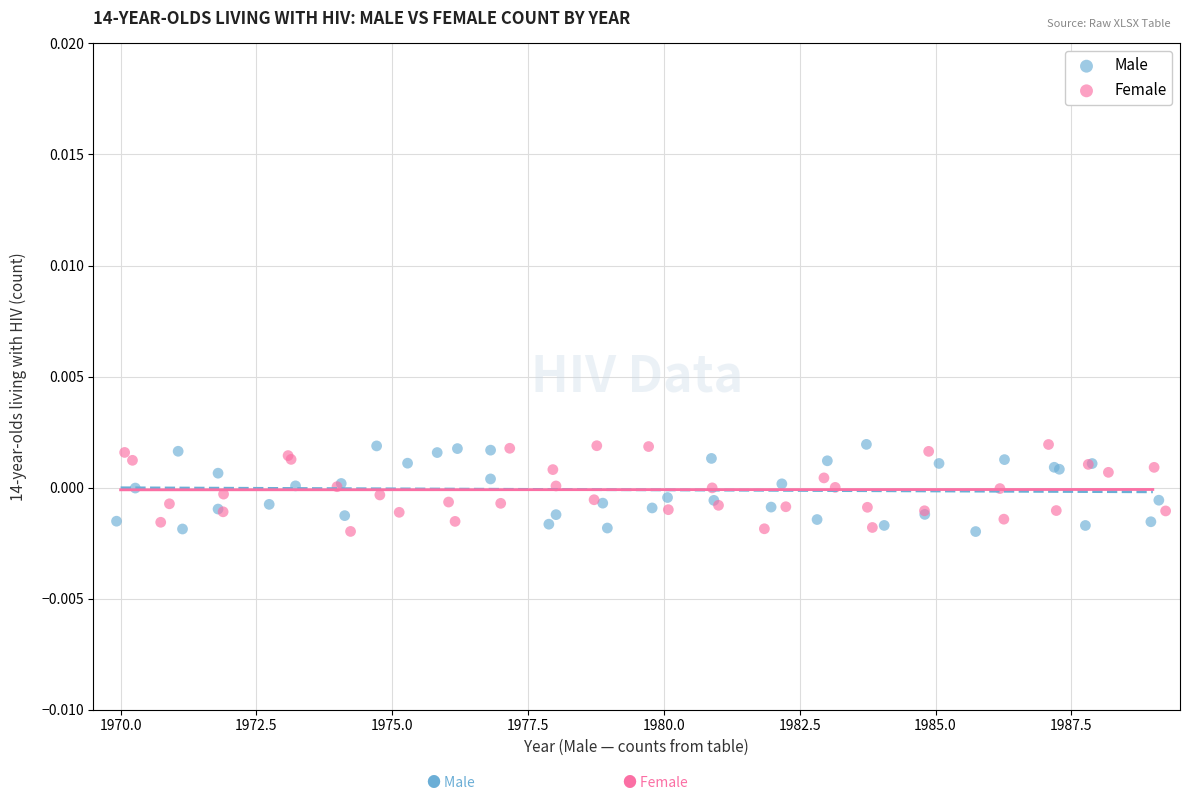

What are all the series names shown in the legend?

Male, Female